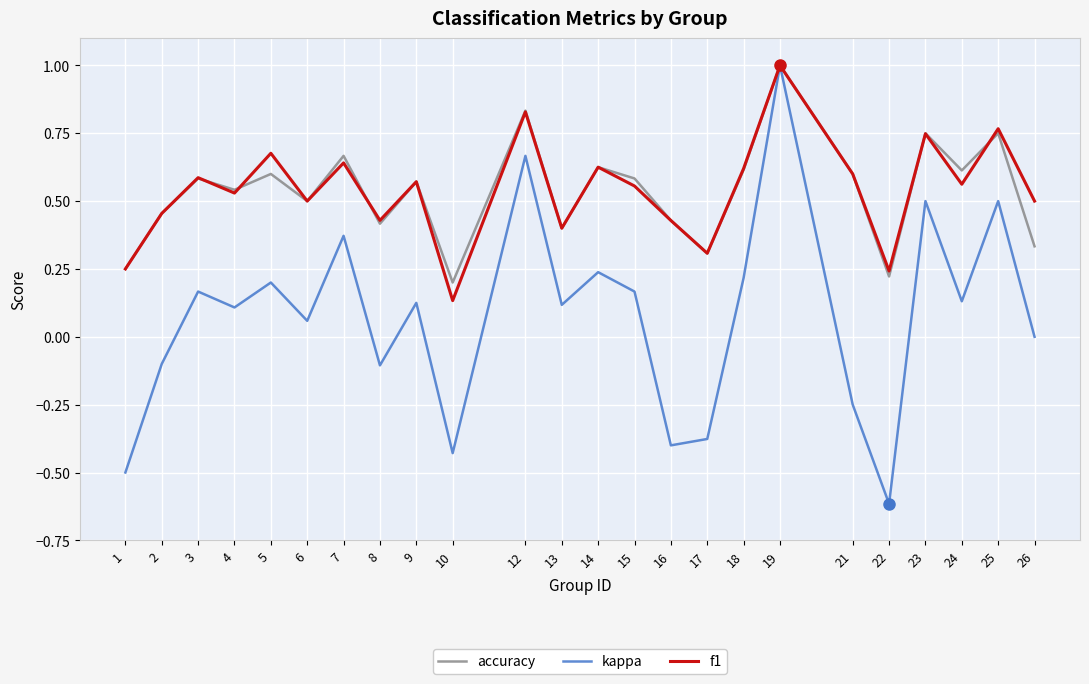

In accuracy, how many points are lower than both neighbors (excluding endpoints)?

8